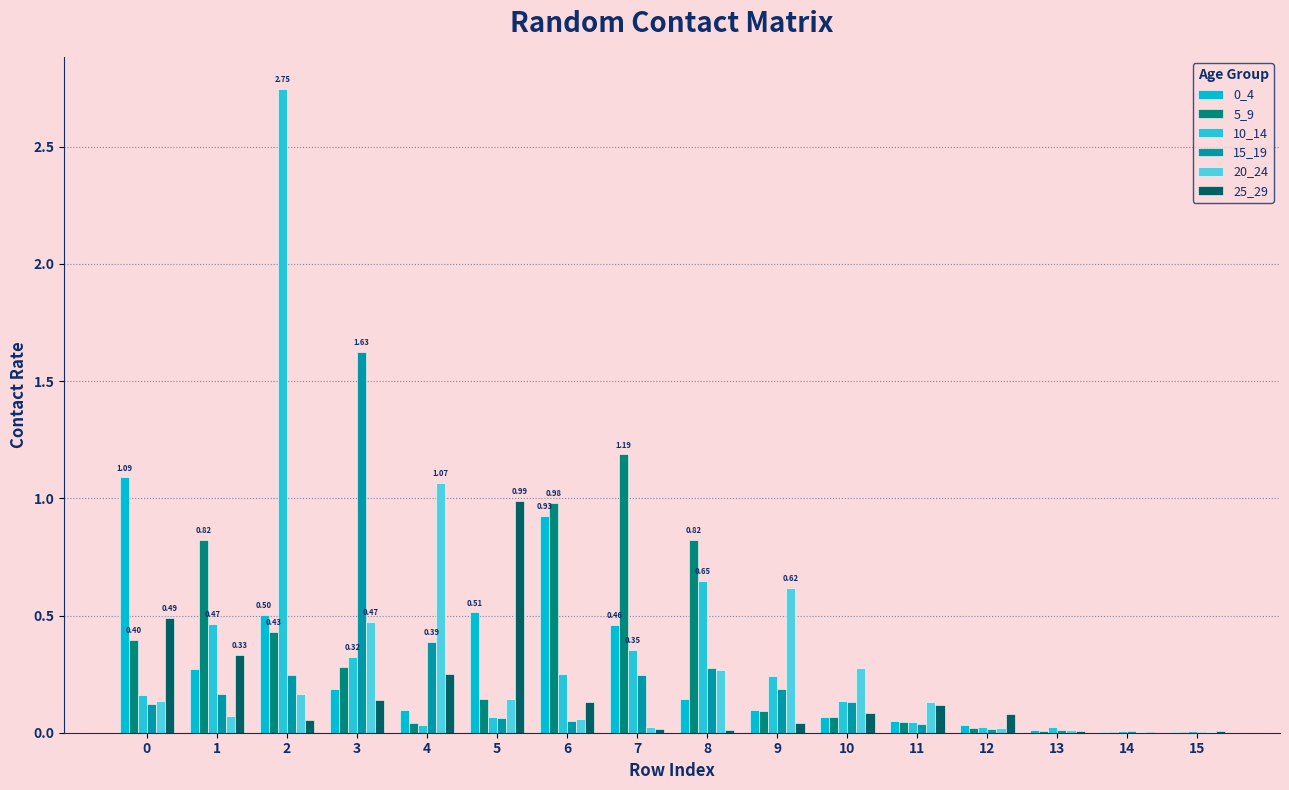

Does the chart contain stacked bars?

No